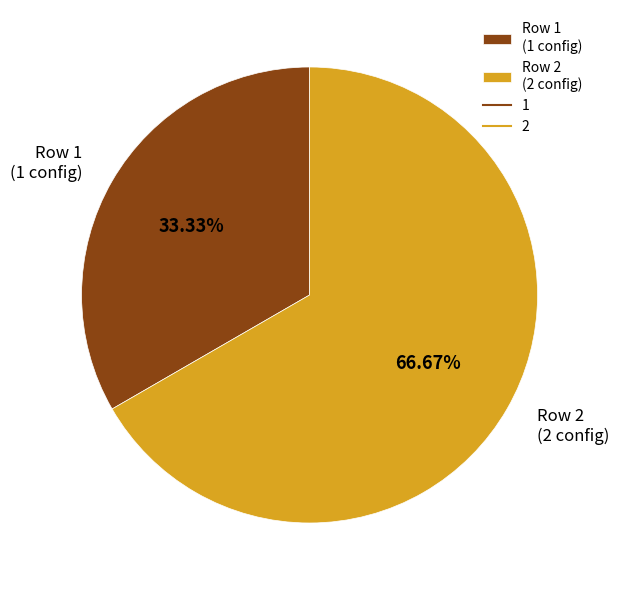

Approximately how many times larger is the value at Row 1 (1 config) compared to Row 2 (2 config)?

0.5